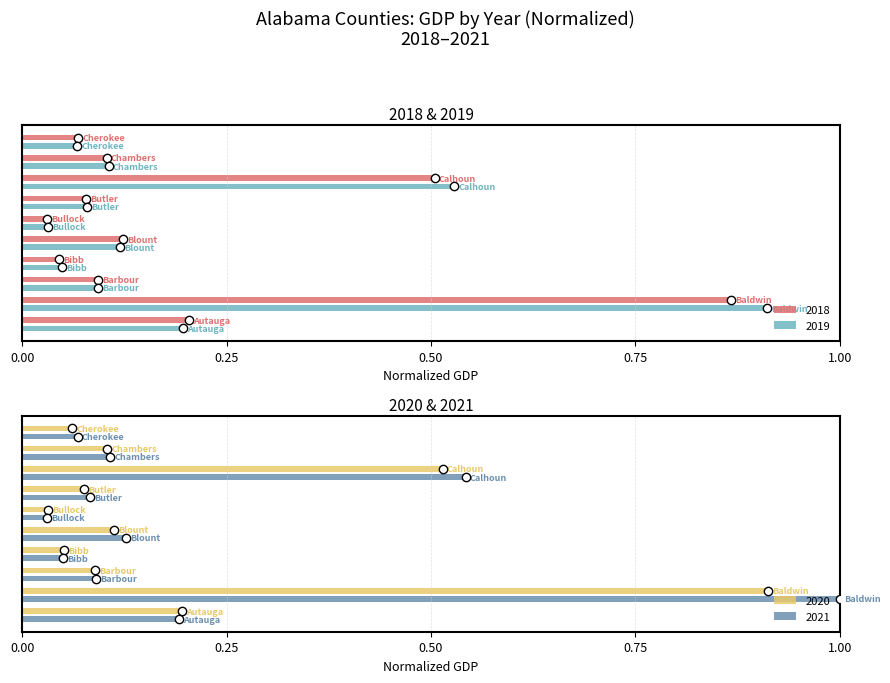

Which series has the largest range (max minus min)?

2021